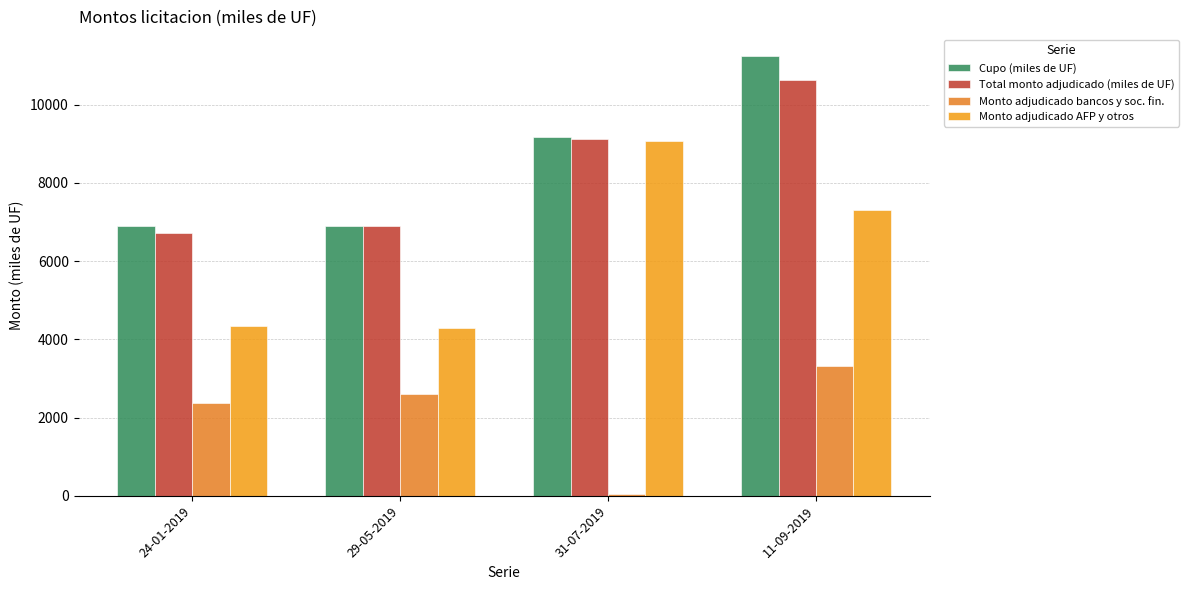

Where is Monto adjudicado AFP y otros nearest to the value 6685?

11-09-2019